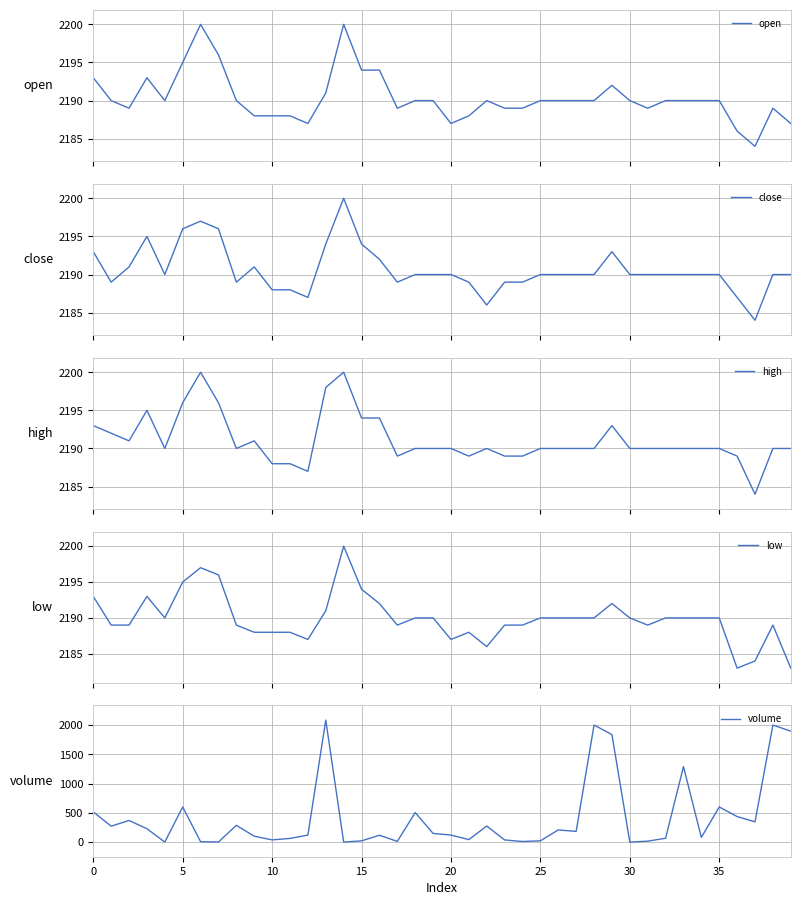

True or false: open and low cross at least once.

False